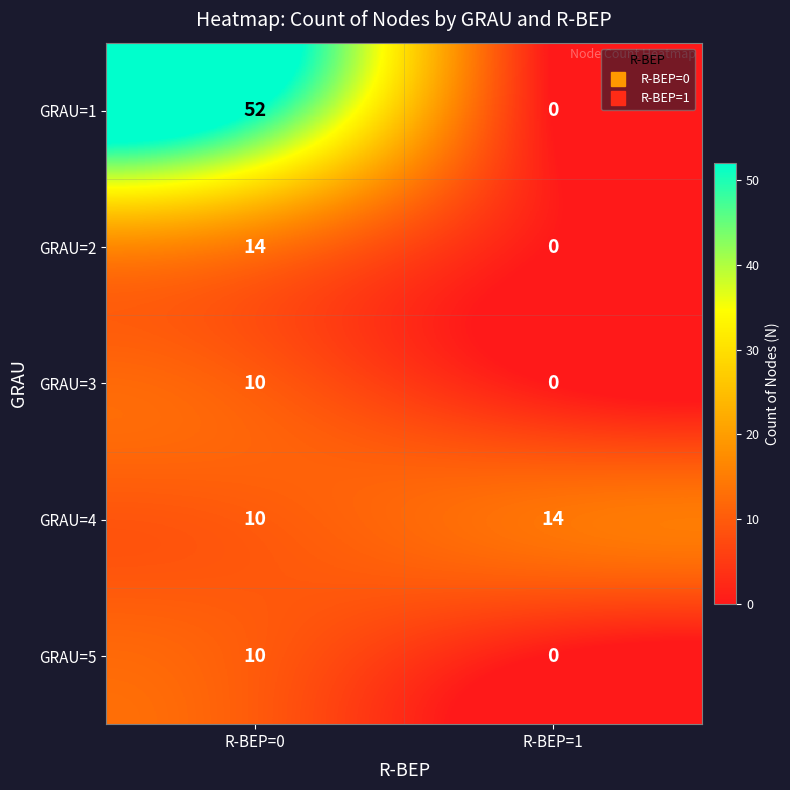

How many series are shown in this chart?

5